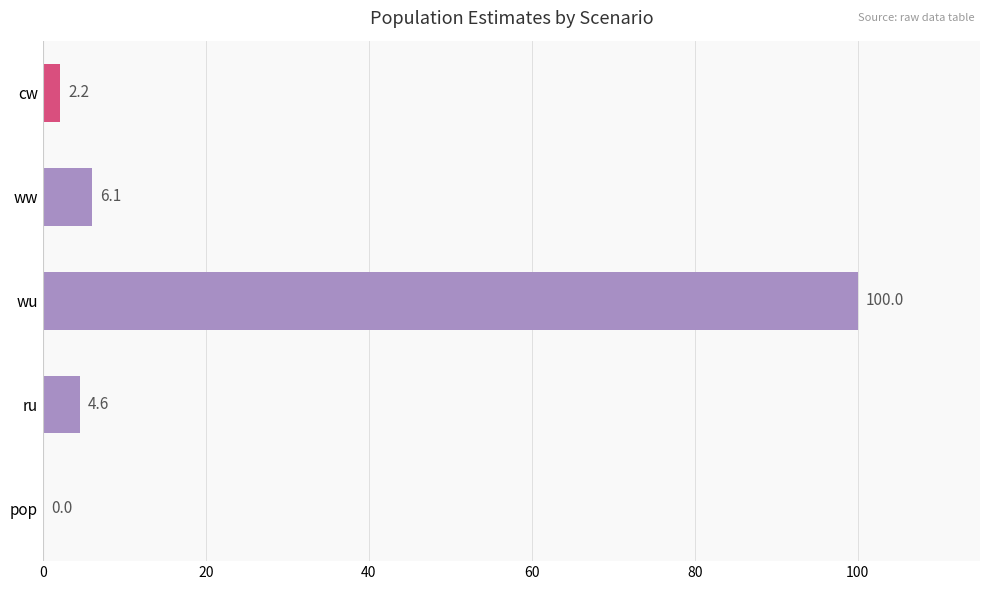

Read the value at ww.

6.1